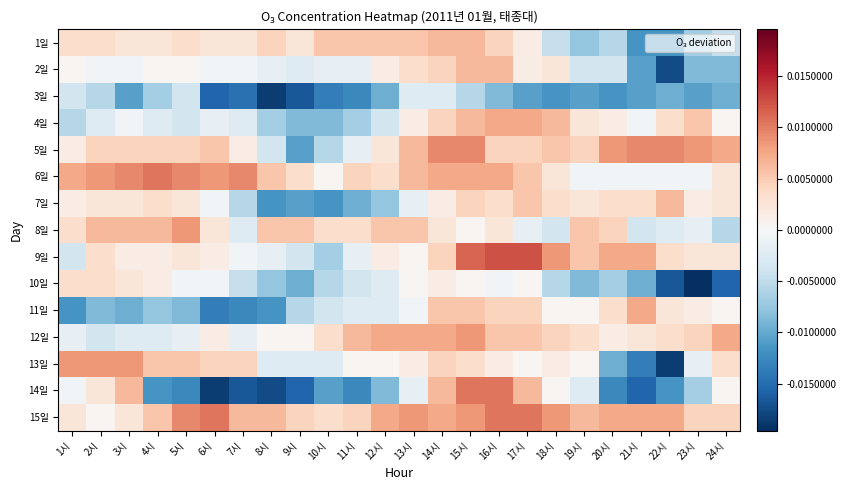

List the series in order of their peak value, highest first.

9일, 6일, 14일, 15일, 5일, 8일, 12일, 13일, 4일, 11일, 1일, 2일, 7일, 10일, 3일